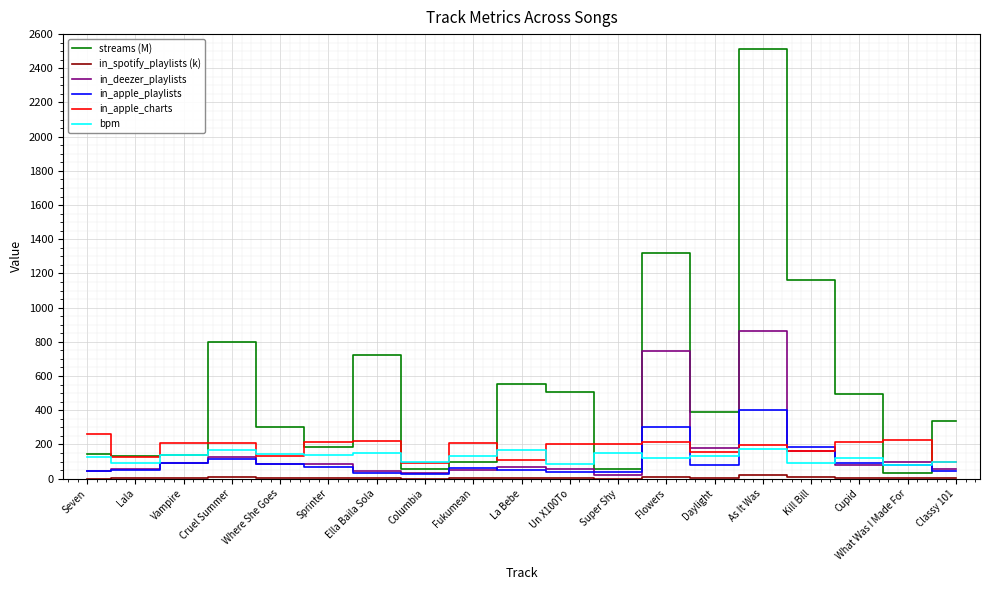

The streams (M) series shows 1118.1 at Ella Baila Sola. True or false?

False